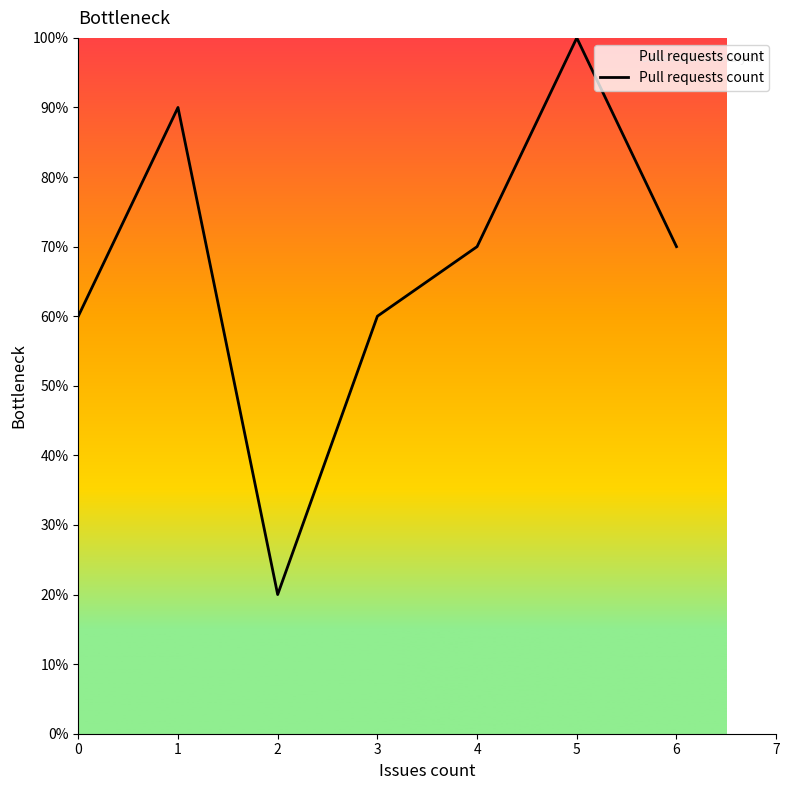

Reading right to left, list all the values displayed in this chart.

6=70	5=100	4=70	3=60	2=20	1=90	0=60